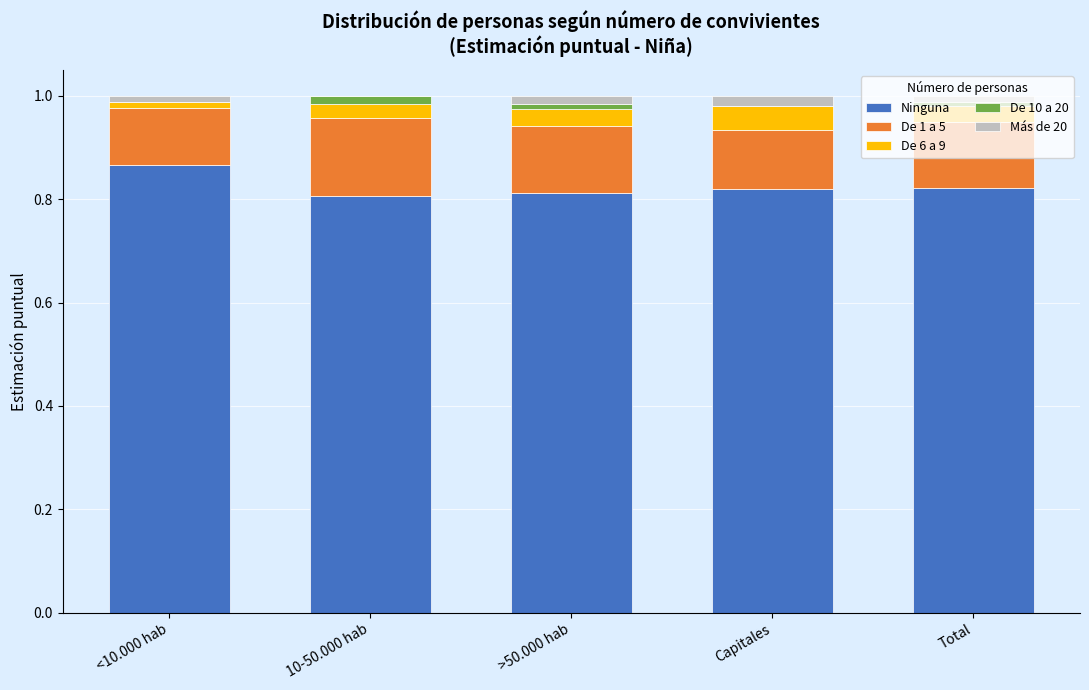

The Ninguna series shows 0.8 at >50.000 hab. True or false?

True